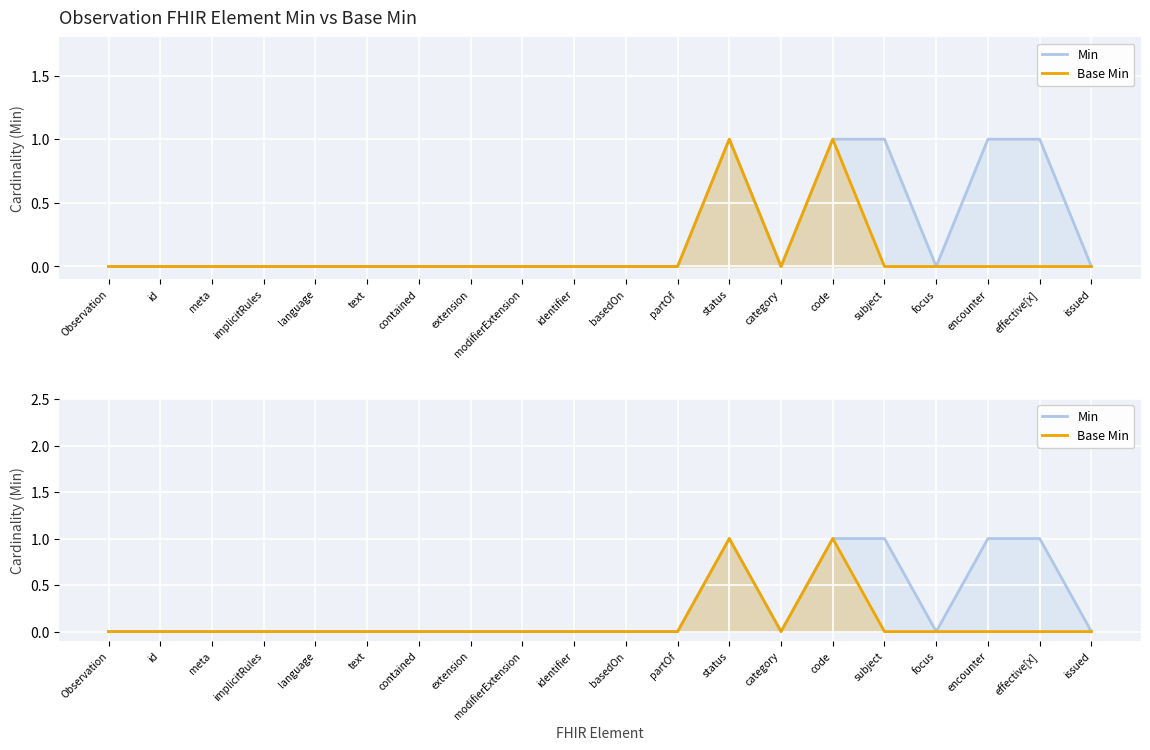

True or false: Min and Base Min intersect in this chart.

False